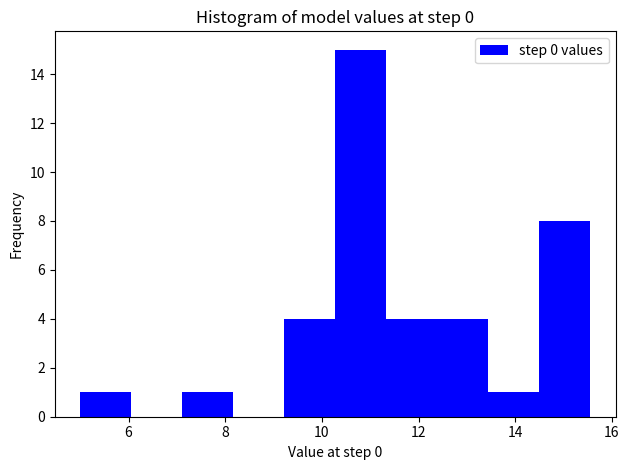

How tall is the bar that spans 9.2 to 10.2 on the x-axis? Neither the bar edges nor the heights are printed on the chart, so give them approximately, as read against the axes.

4